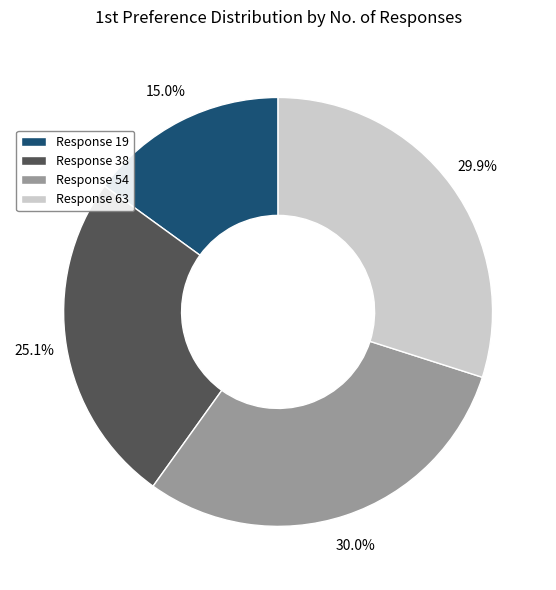

Count the number of slices in the pie.

4